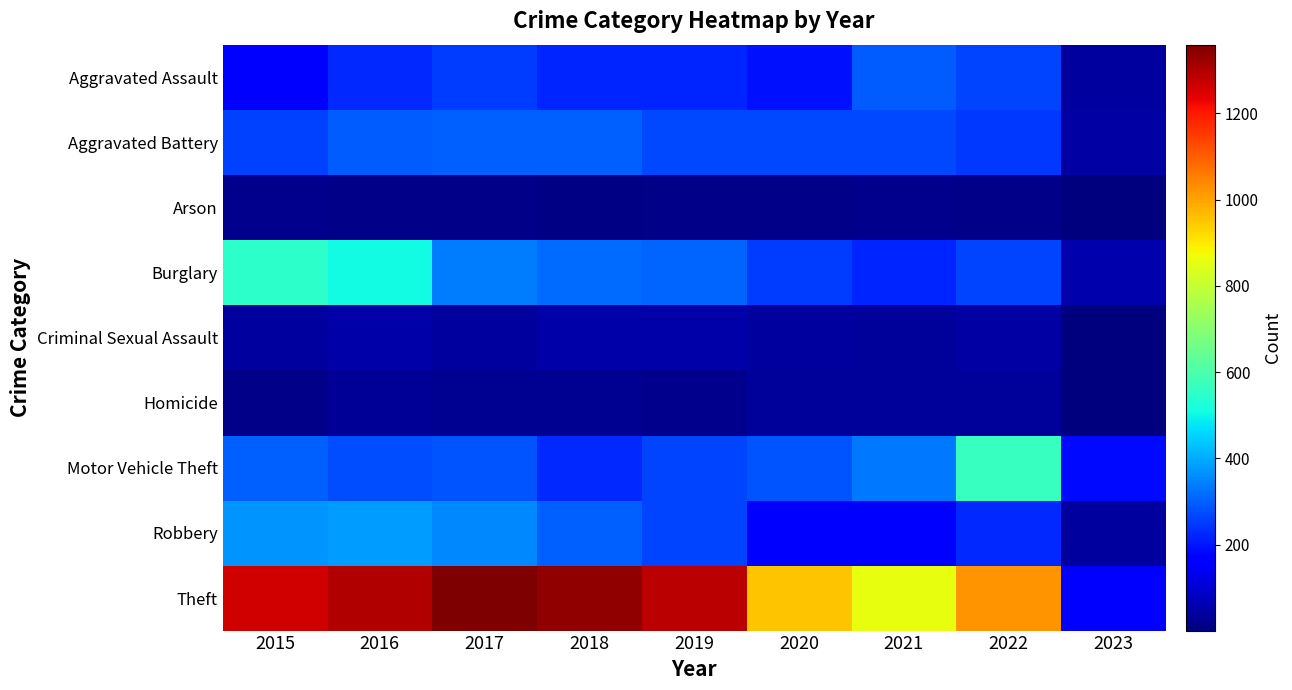

List the series in order of their peak value, lowest first.

Arson, Homicide, Criminal Sexual Assault, Aggravated Assault, Aggravated Battery, Robbery, Burglary, Motor Vehicle Theft, Theft